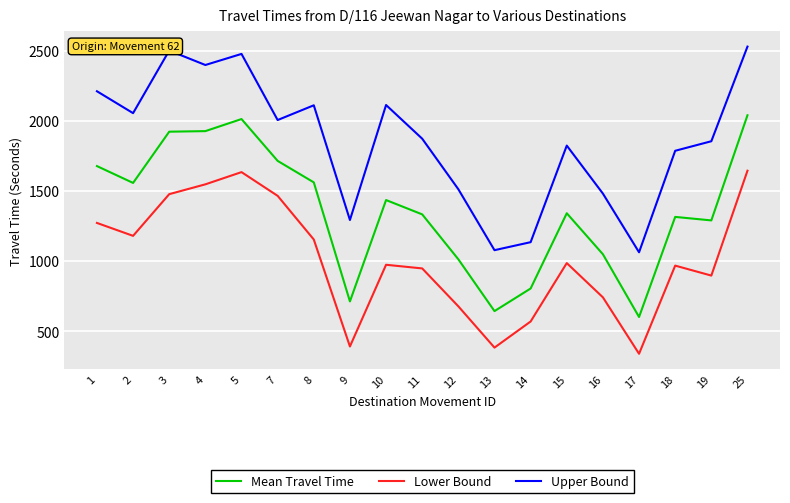

Which series changed the most between 10 and 14?

Upper Bound